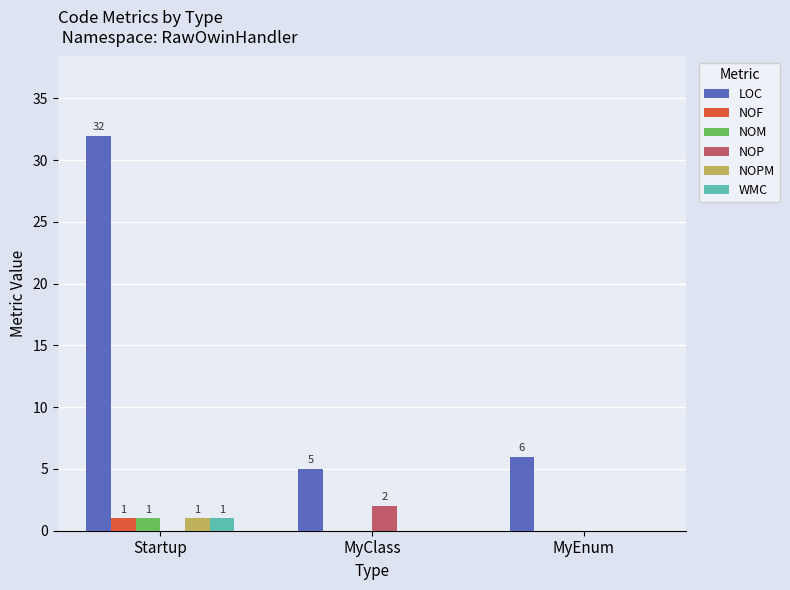

At which category is the sum across all series the highest?

Startup